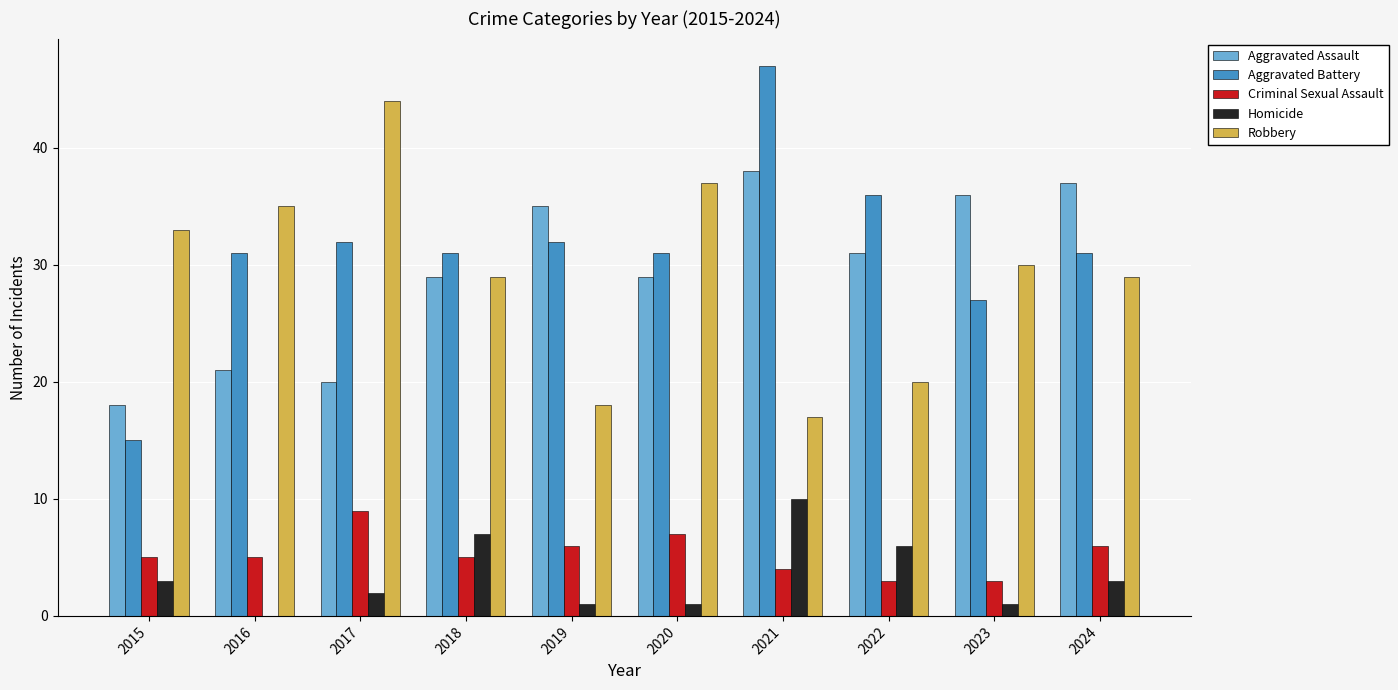

The value of Robbery at 2024 is 15. True or false?

False